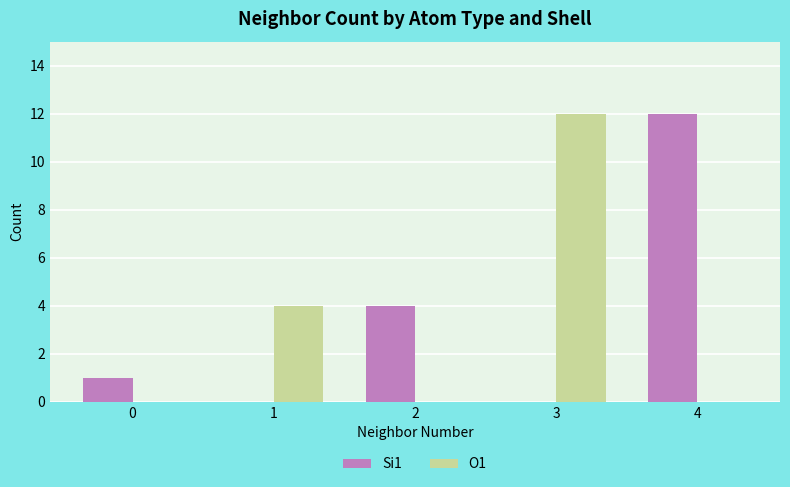

Which series has the largest total across all categories?

Si1